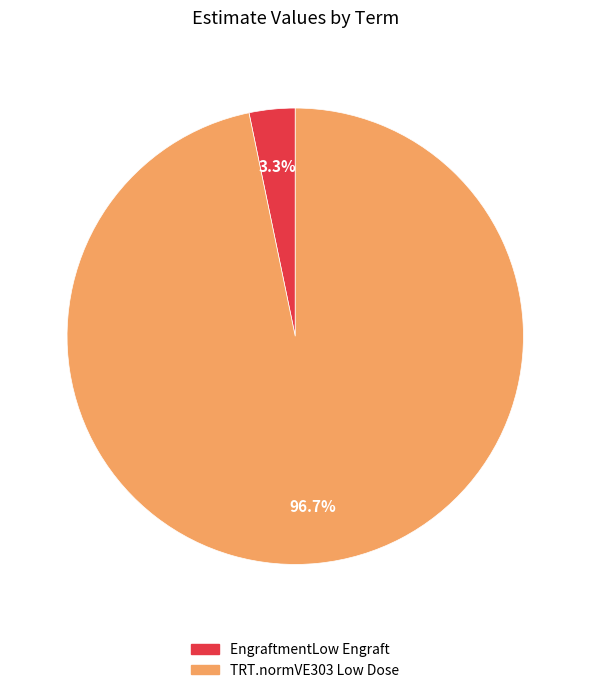

What percentage is the TRT.normVE303 Low Dose slice, to the nearest percent?

97%